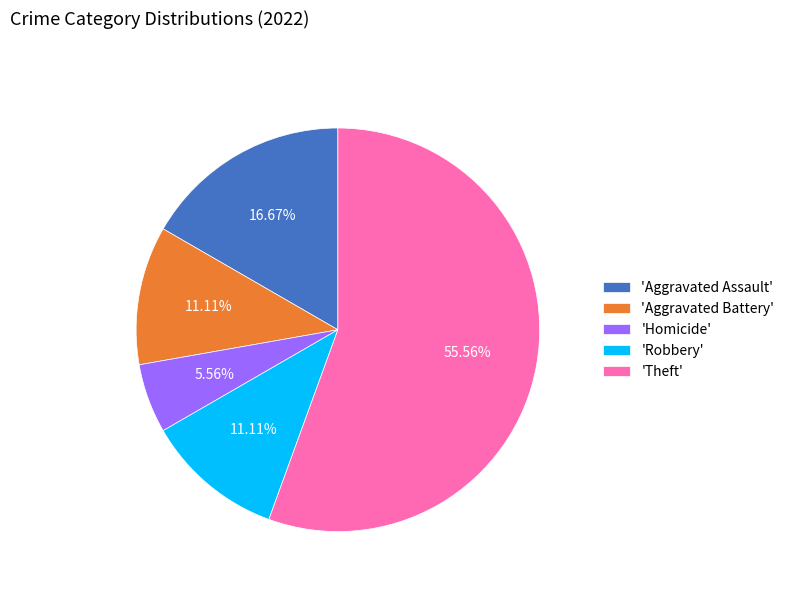

What is the largest slice in the pie chart?

'Theft'